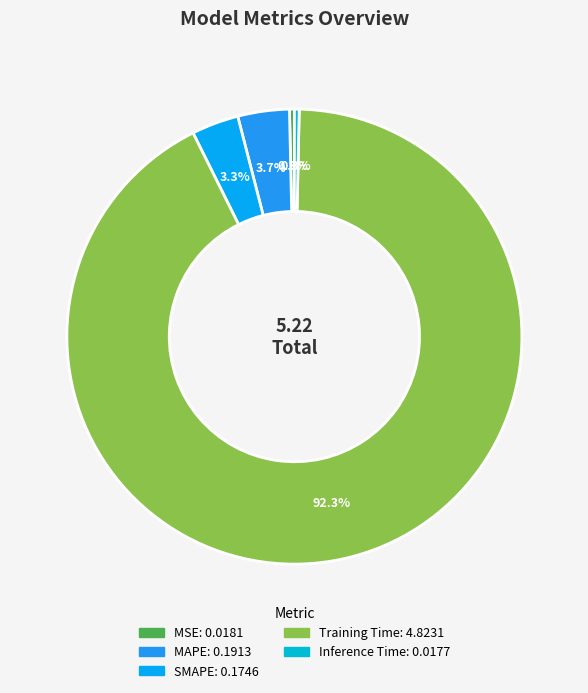

To the nearest percent, what is the difference between the SMAPE and Inference Time slice percentages?

3%